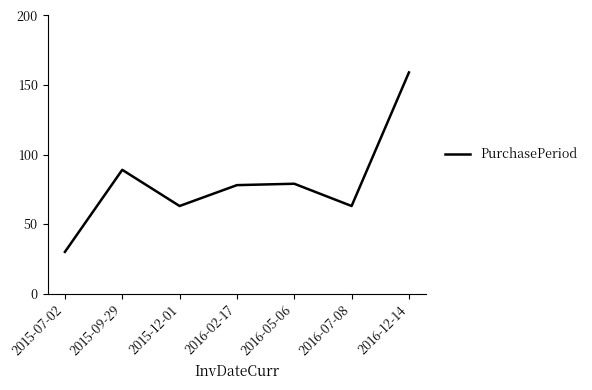

The value at 2016-07-08 is 86. True or false?

False